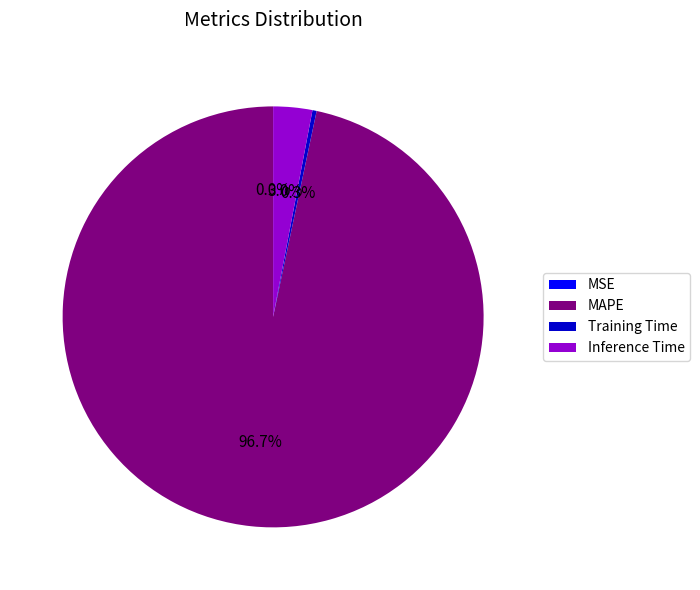

What portion of the pie excludes Training Time?

99.7%